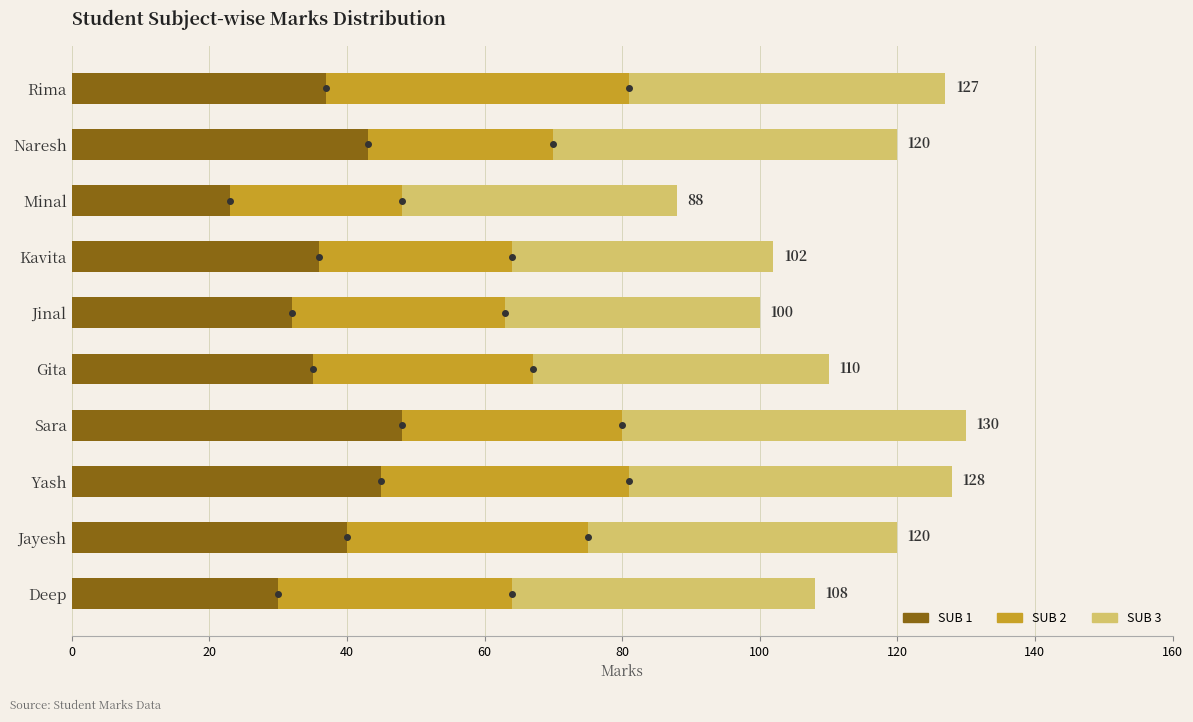

What is the highest value of the SUB 1 series?

48